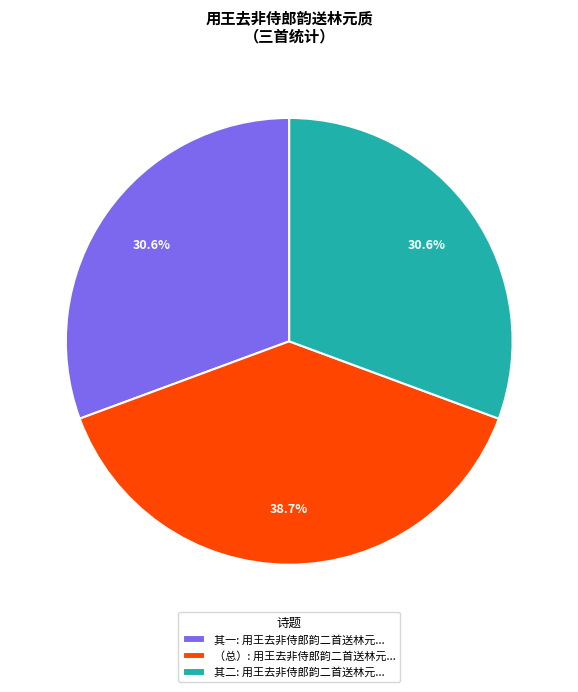

Combined, do （总）: 用王去非侍郎韵二首送林元... and 其二: 用王去非侍郎韵二首送林元... account for over 50%?

Yes